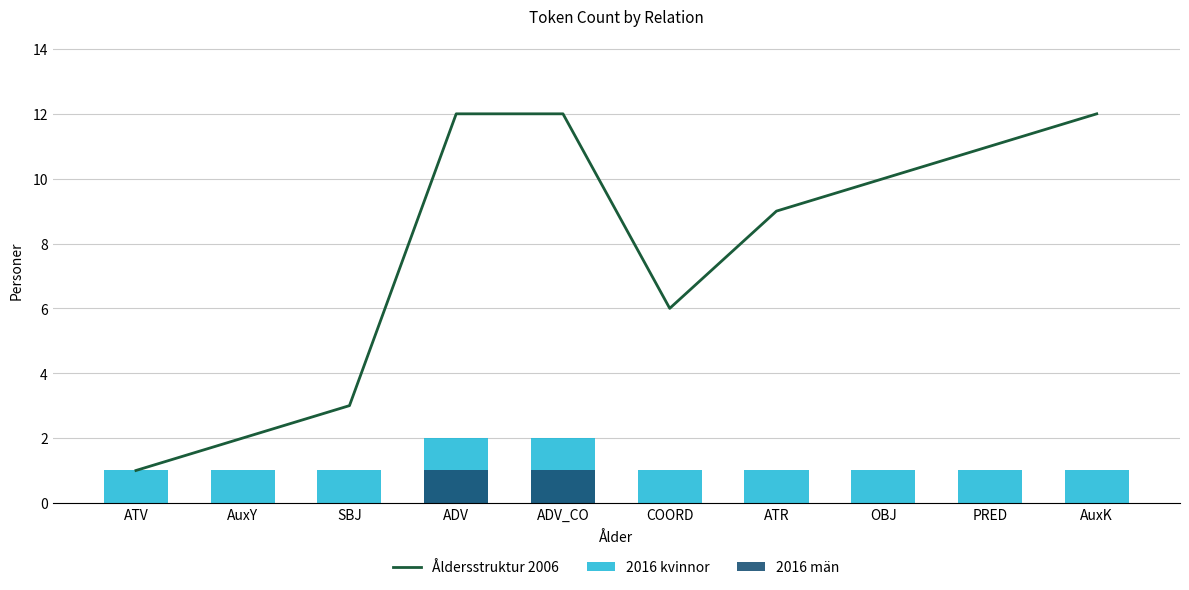

The value of 2016 kvinnor at PRED is 1. True or false?

False